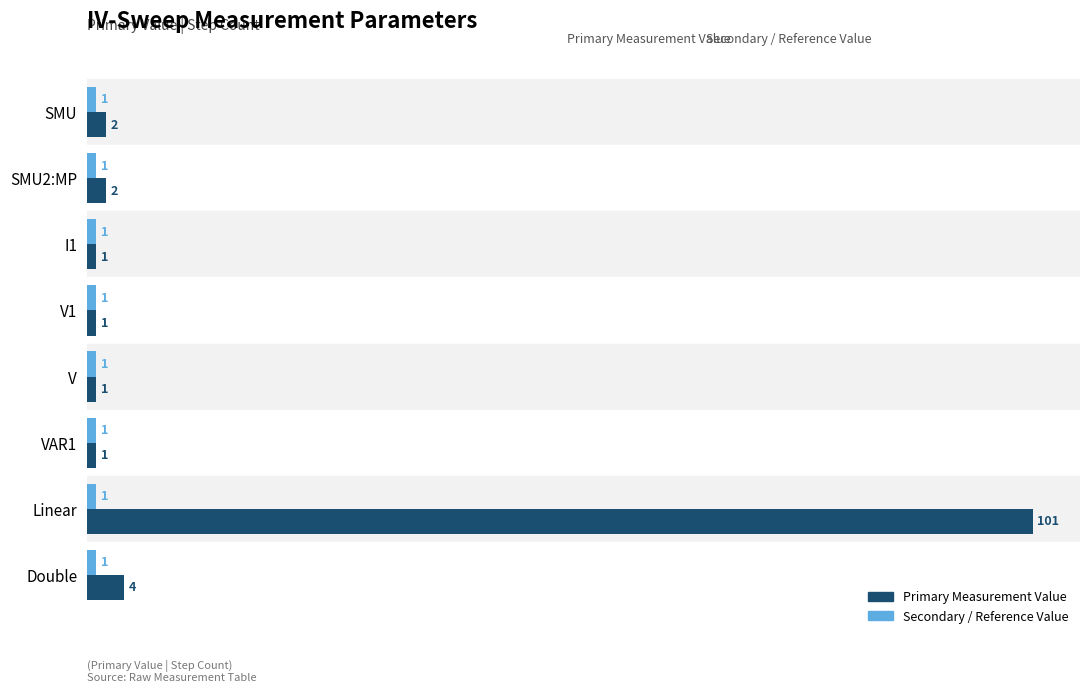

Which label corresponds to the largest value in the chart?

Linear